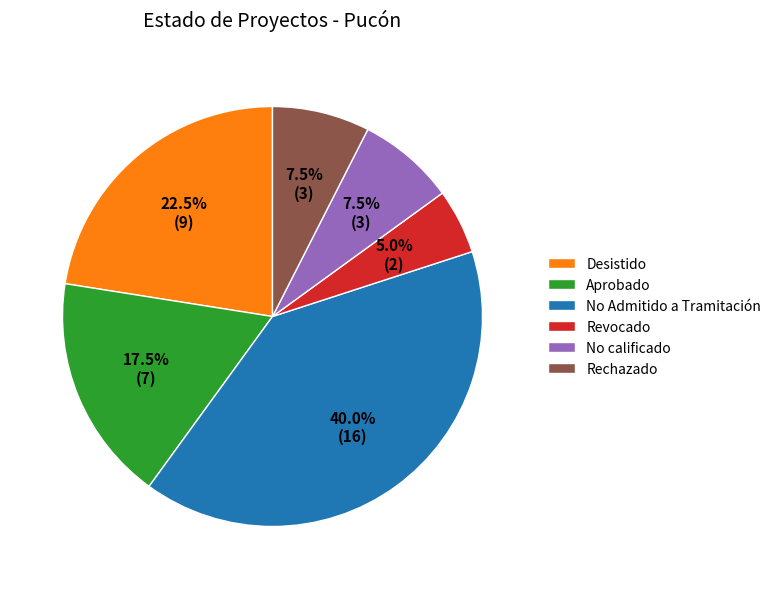

Between Desistido and No calificado, which is larger?

Desistido